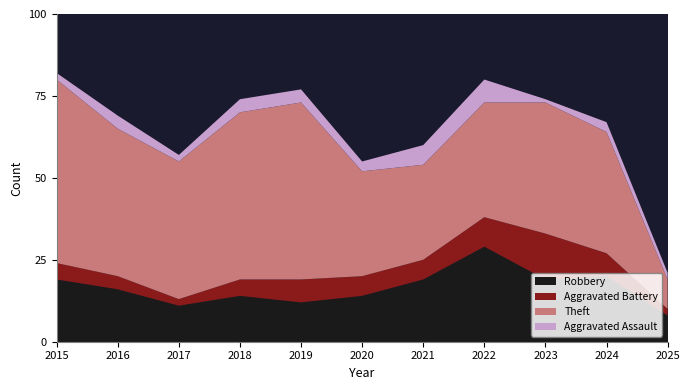

Reading left to right, list all the values displayed in this chart.

Robbery: 2015=19	2016=16	2017=11	2018=14	2019=12	2020=14	2021=19	2022=29	2023=19	2024=20	2025=8
Aggravated Battery: 2015=5	2016=4	2017=2	2018=5	2019=7	2020=6	2021=6	2022=9	2023=14	2024=7	2025=2
Theft: 2015=56	2016=45	2017=42	2018=51	2019=54	2020=32	2021=29	2022=35	2023=40	2024=37	2025=9
Aggravated Assault: 2015=2	2016=4	2017=2	2018=4	2019=4	2020=3	2021=6	2022=7	2023=1	2024=3	2025=2